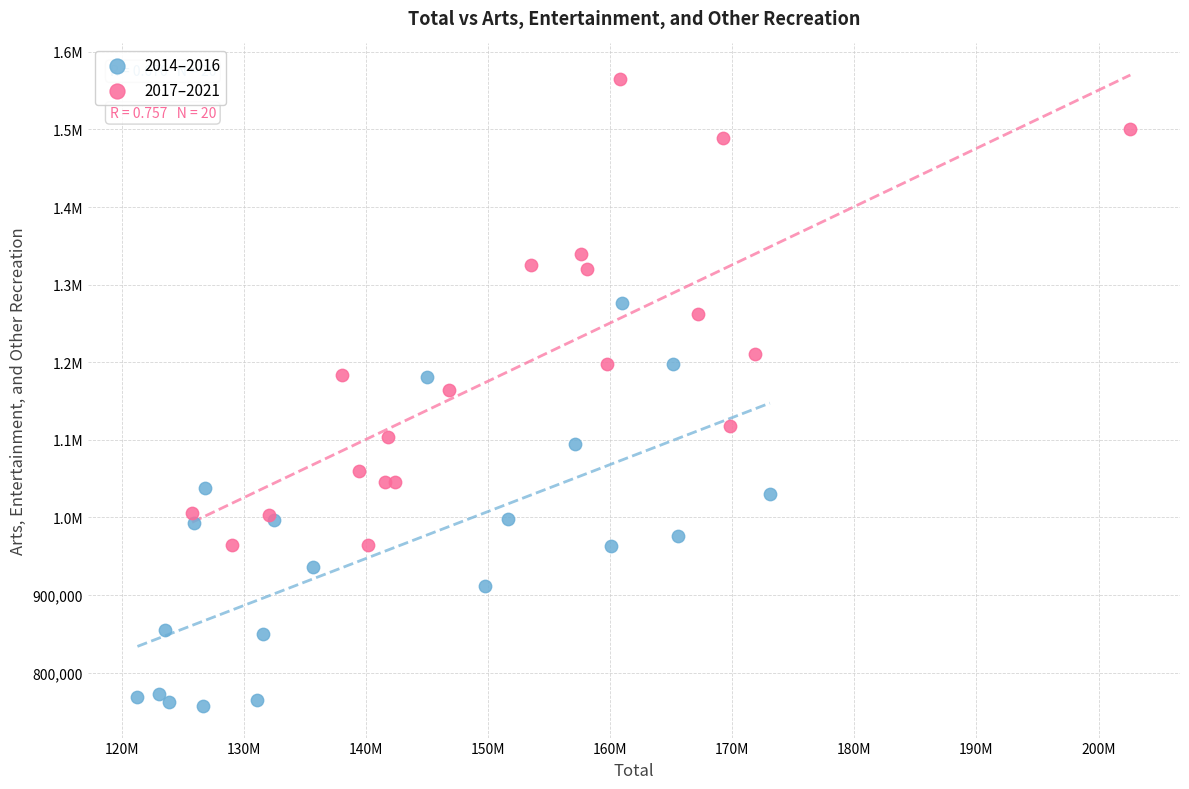

What are all the series names shown in the legend?

2014–2016, 2017–2021